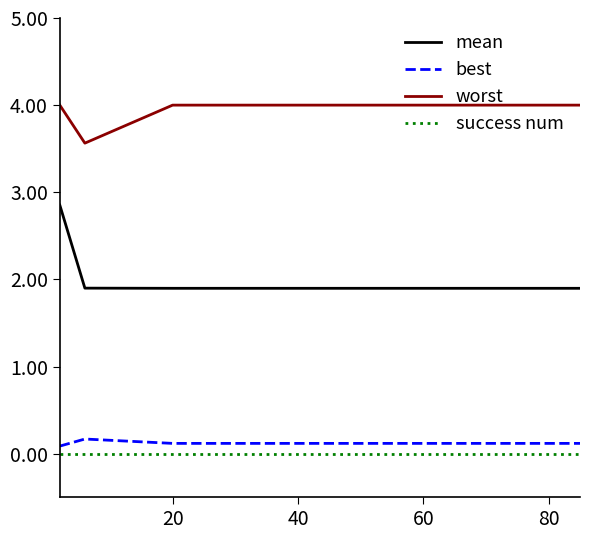

Which series has the largest range (max minus min)?

mean